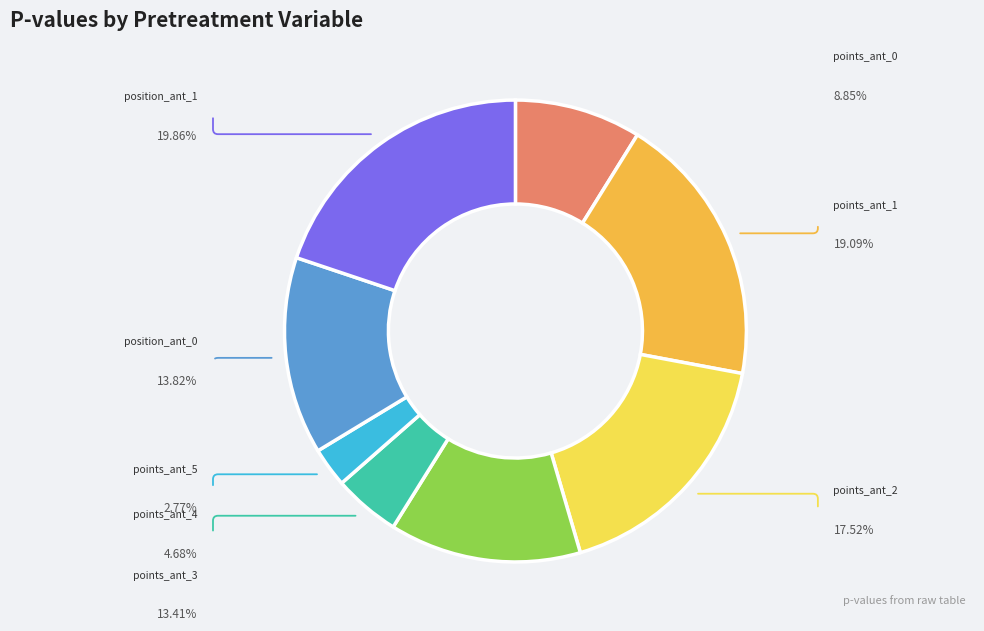

Does any single category account for the majority?

No